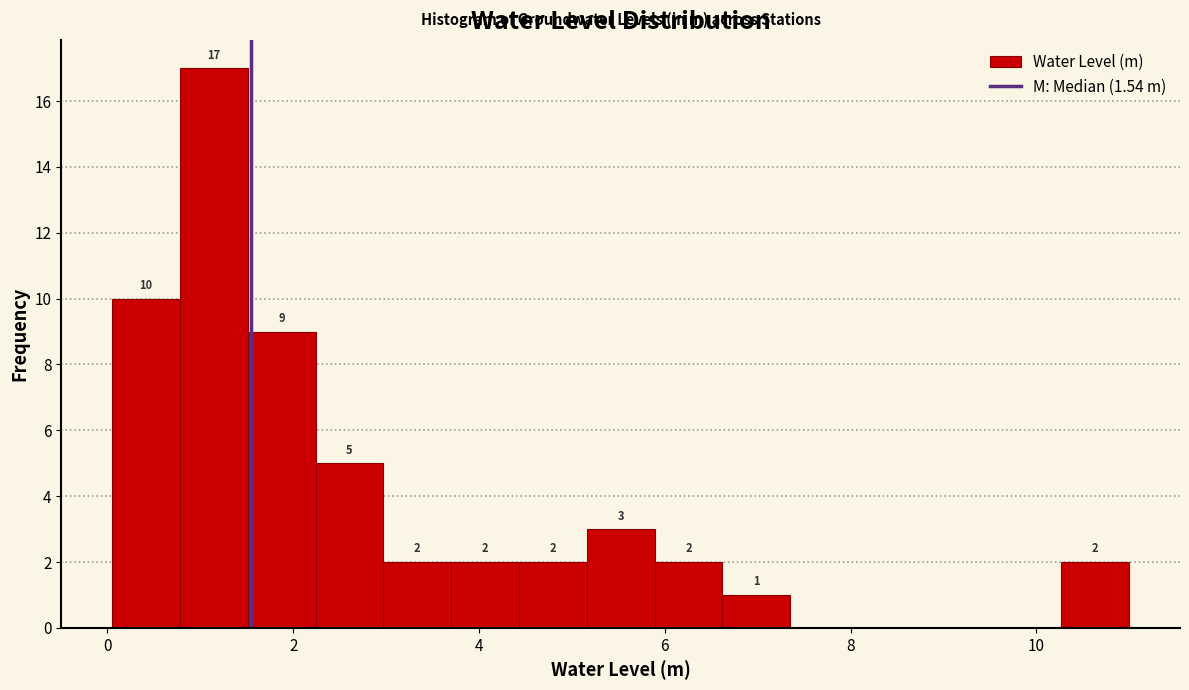

Around what value on the x-axis is the tallest bar? Give the approximate position of its centre, as read against the axis.

1.2